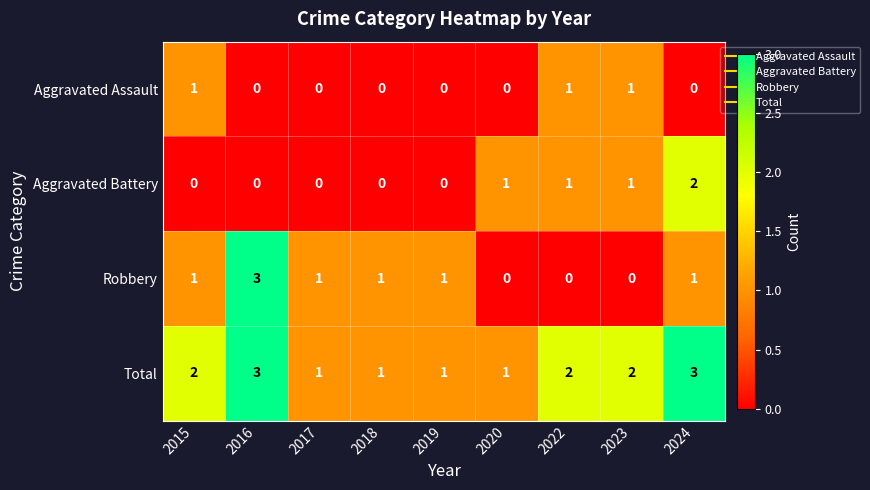

Which category has the highest value in the Robbery series?

2016